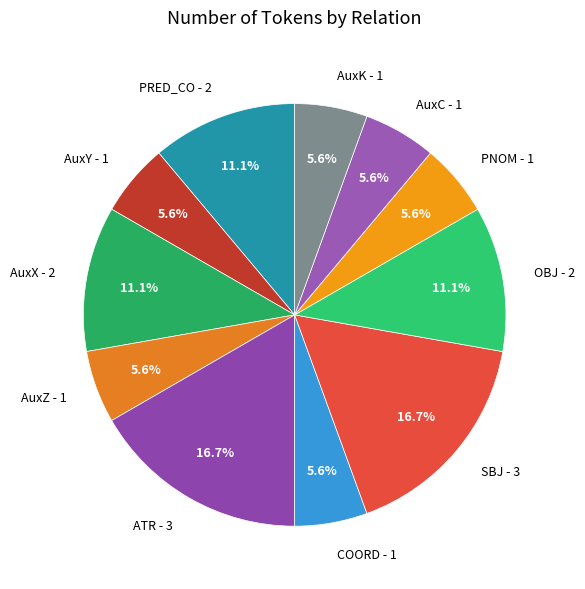

To the nearest percent, what percentage of the pie is PNOM?

6%